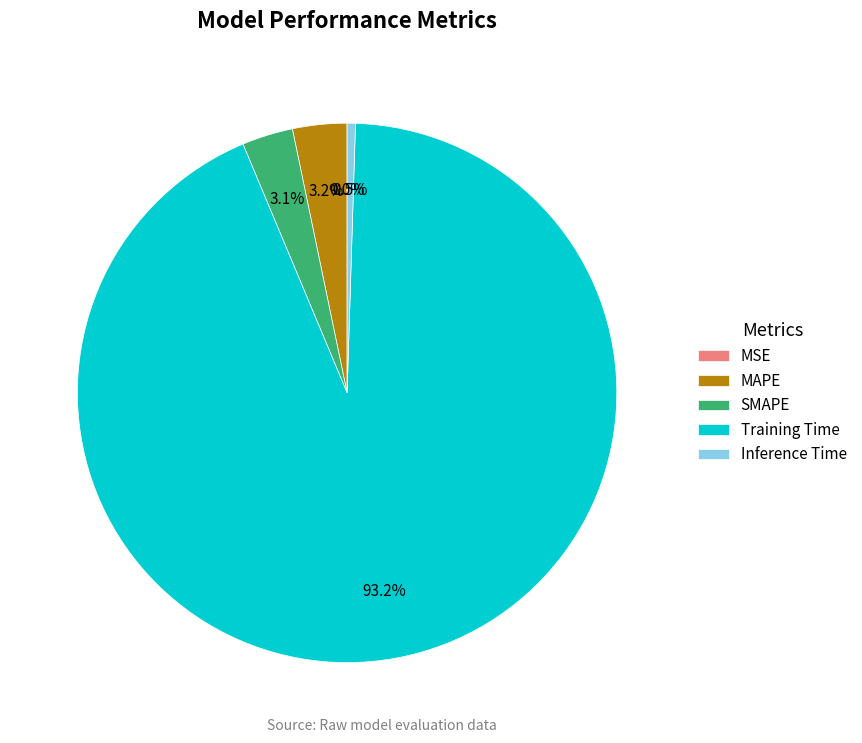

Between MAPE and Training Time, which is larger?

Training Time